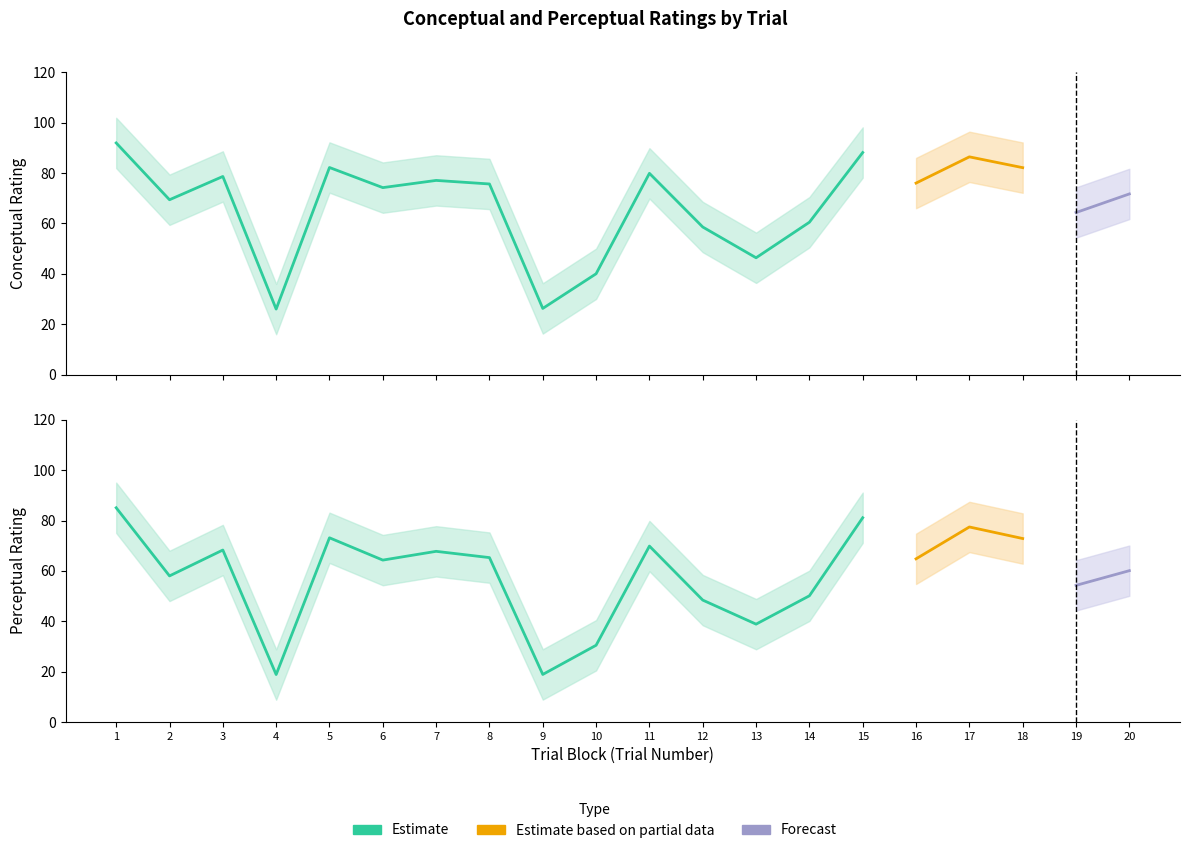

How many lines are shown in the chart?

6